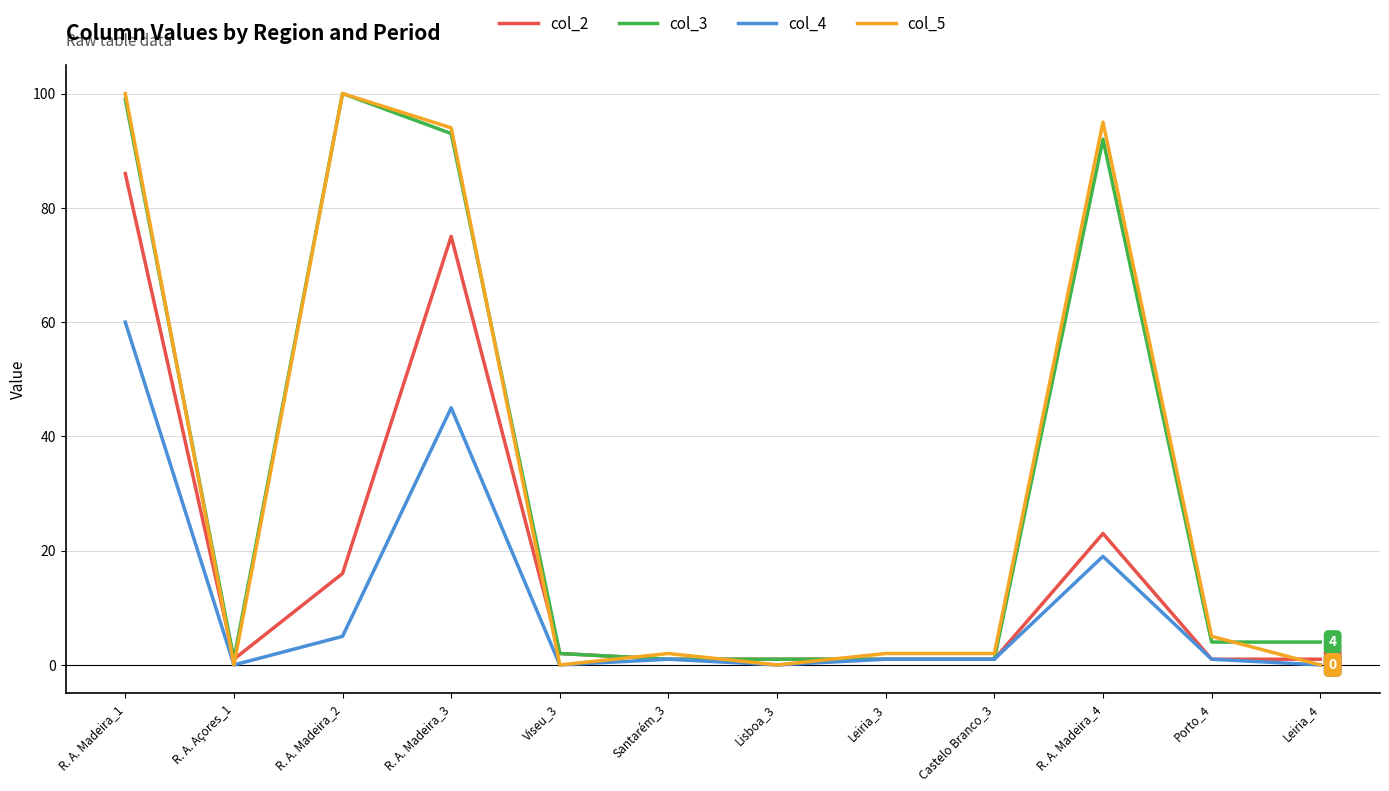

In col_2, how many points are higher than both neighbors (excluding endpoints)?

2